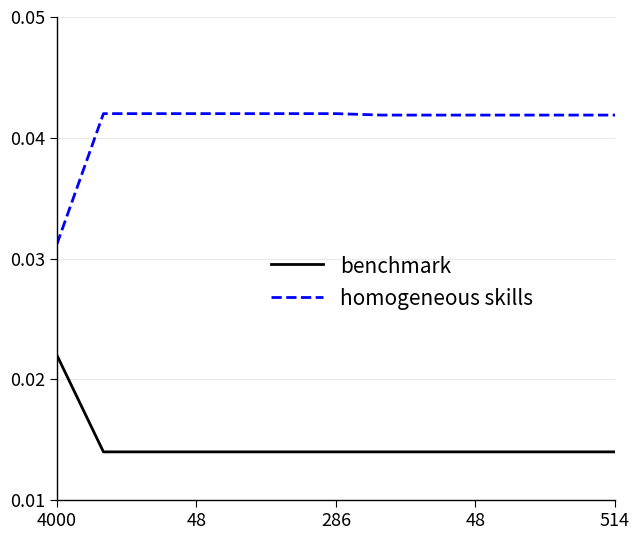

Which series has the largest total across all categories?

homogeneous skills